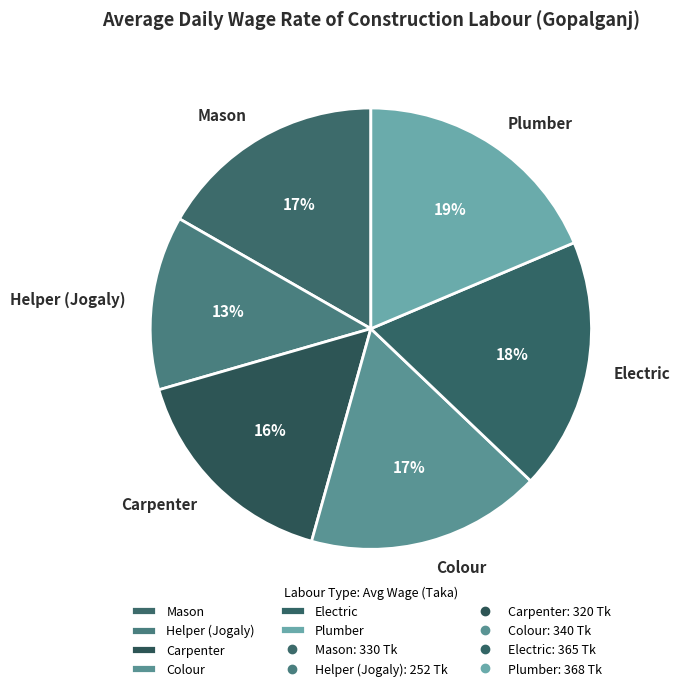

To the nearest percent, what percentage of the pie is Colour?

17%